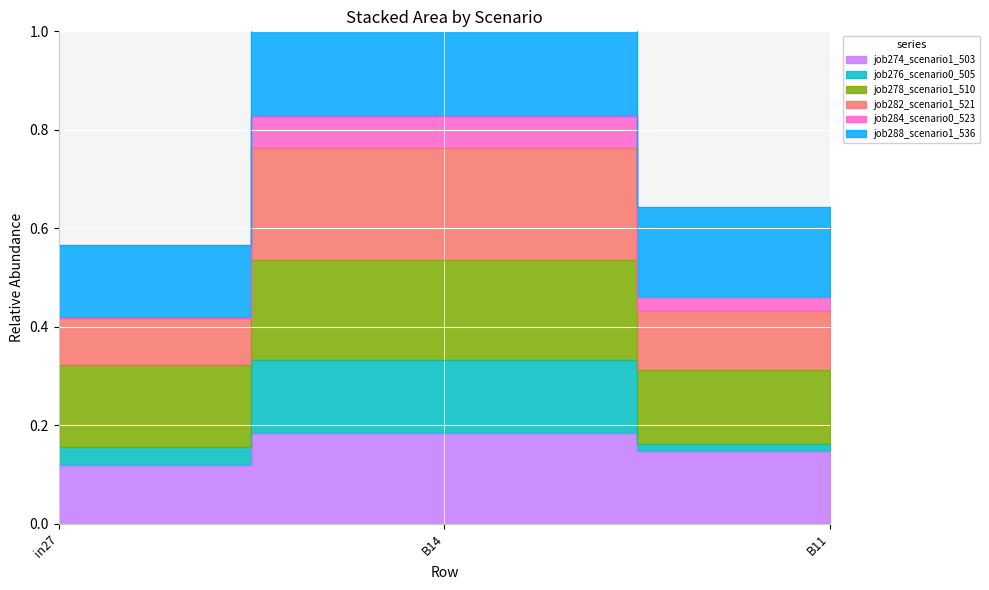

Is it true that job276_scenario0_505 equals 0.1 at B11?

False